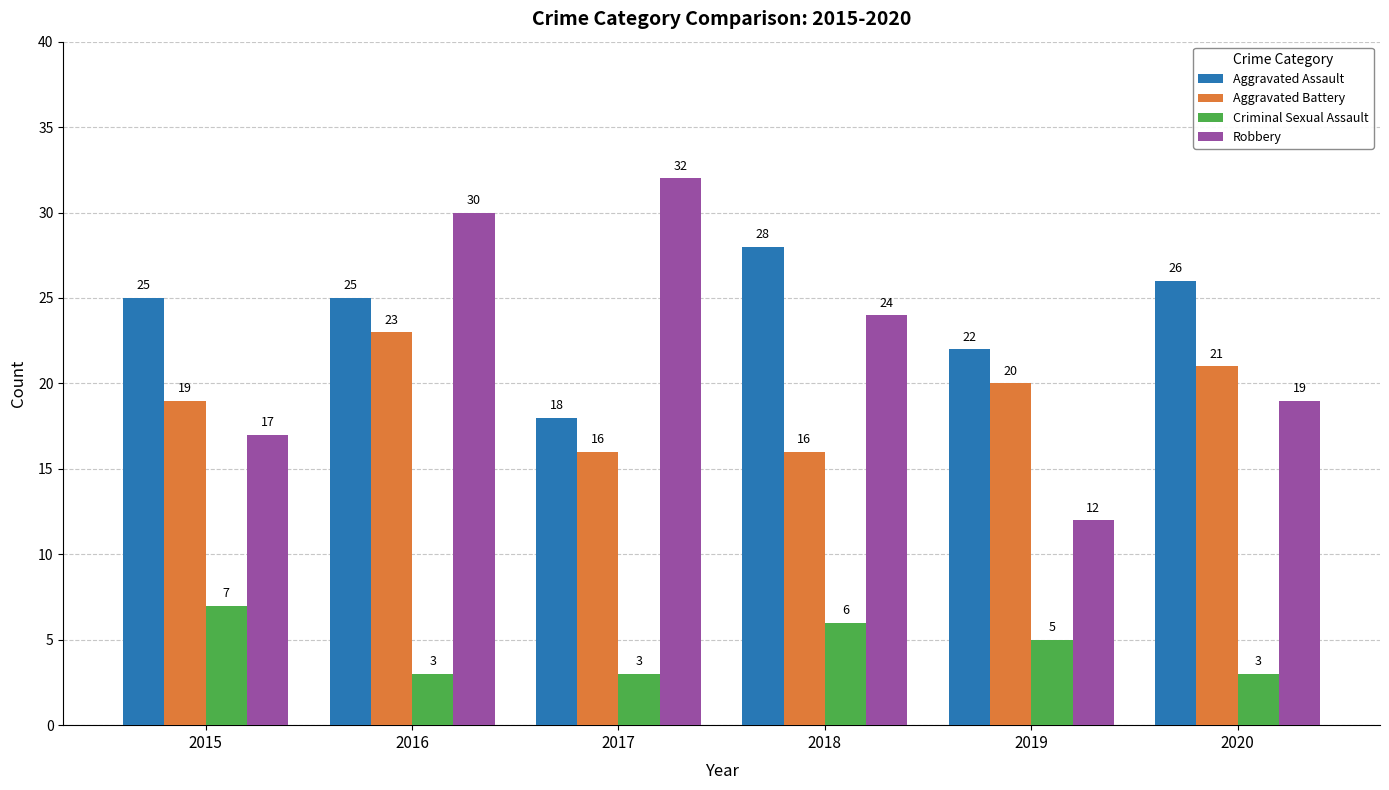

Reading left to right, transcribe all the data shown in this chart.

Aggravated Assault: 25	25	18	28	22	26
Aggravated Battery: 19	23	16	16	20	21
Criminal Sexual Assault: 7	3	3	6	5	3
Robbery: 17	30	32	24	12	19